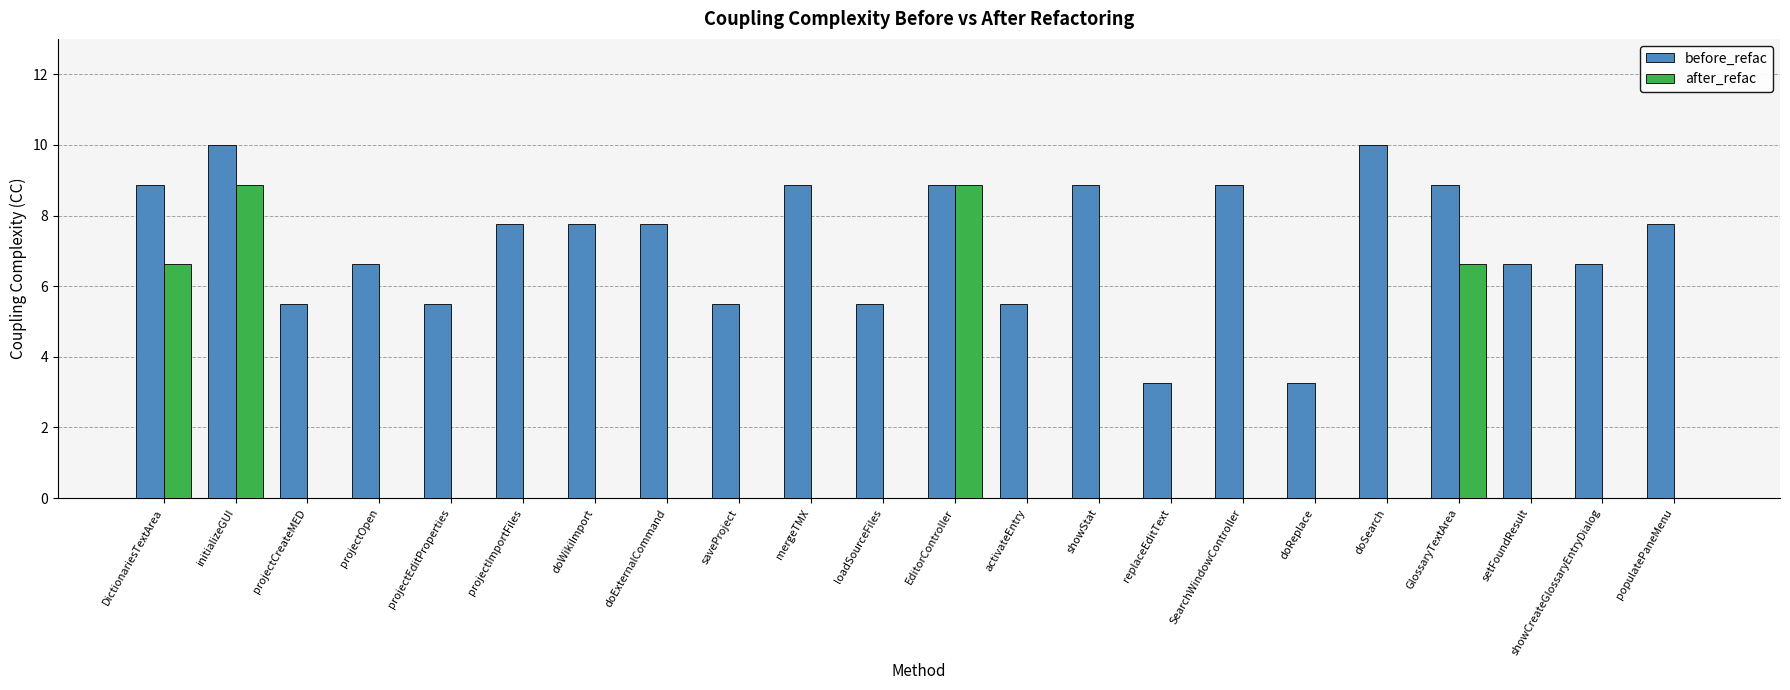

Is it true that before_refac equals 5.5 at saveProject?

True